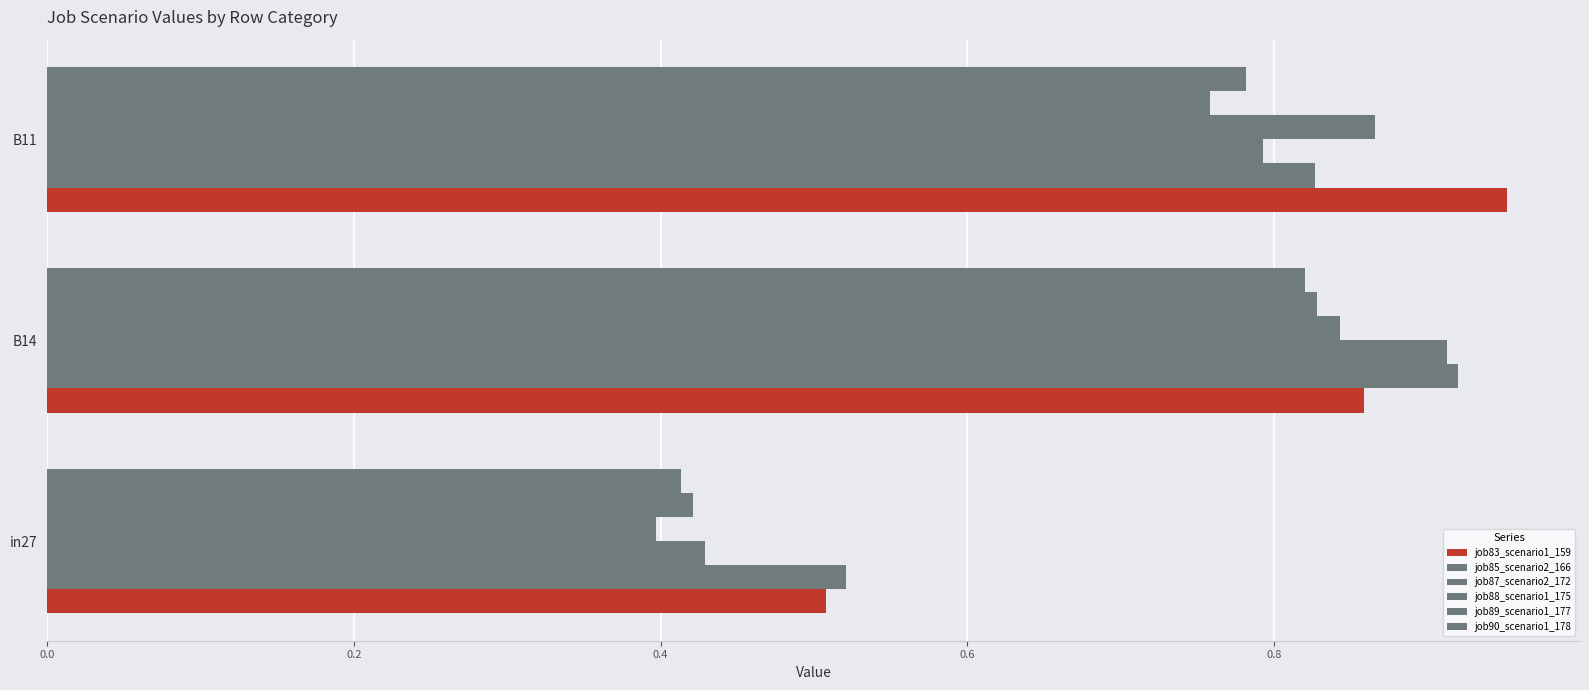

How many series are shown in this chart?

6